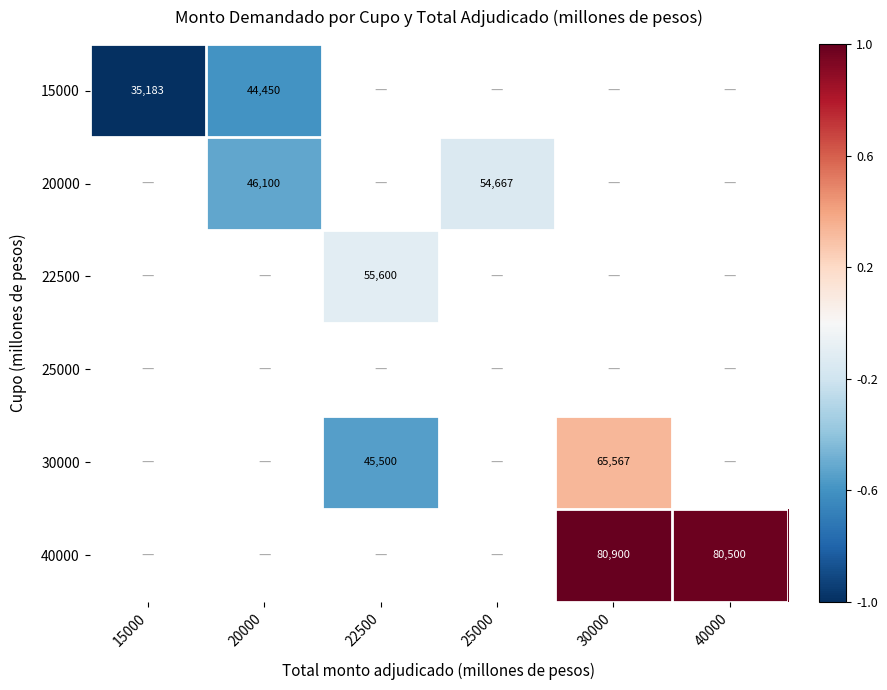

At how many categories does at least one series exceed 0?

2